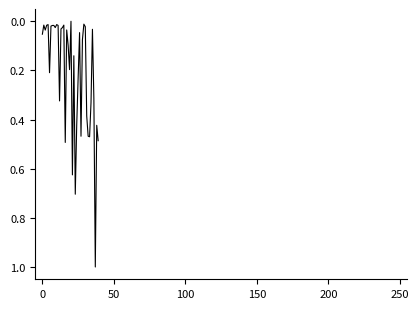

What is the greatest value displayed?

1.0